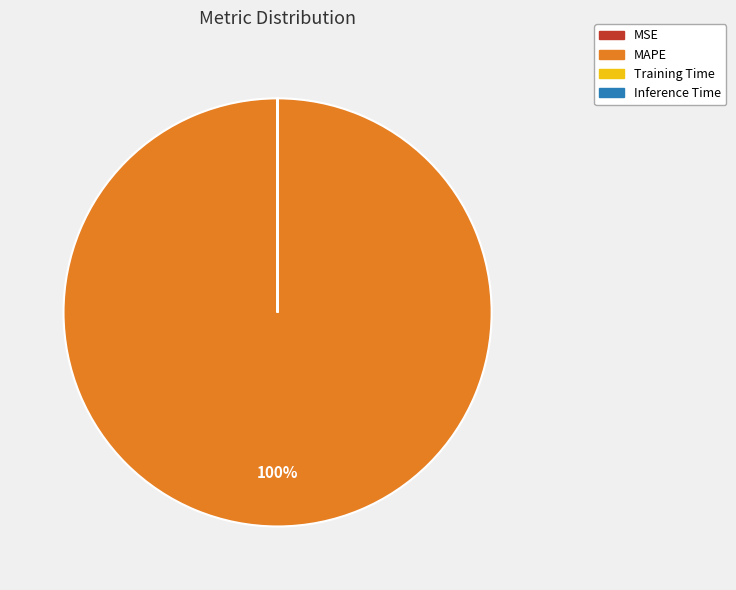

What is the majority slice?

MAPE